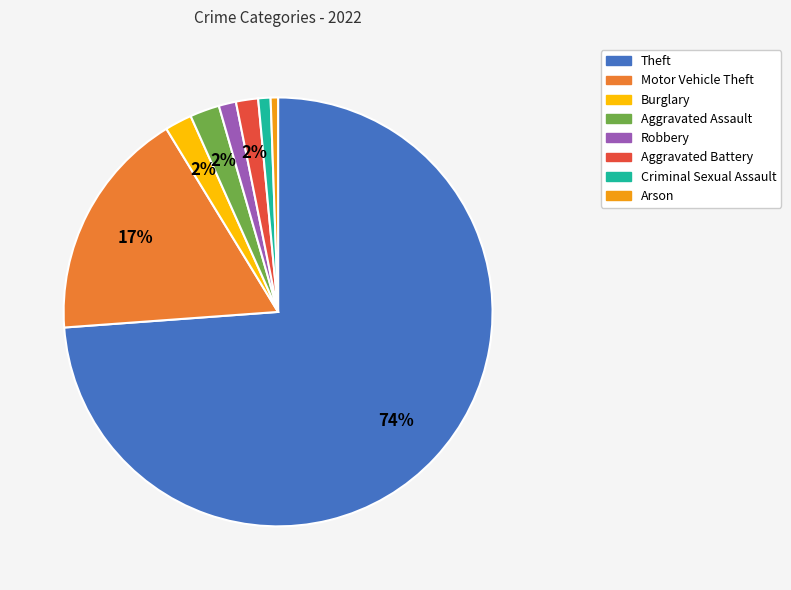

Is there any slice that represents more than half of the pie?

Yes